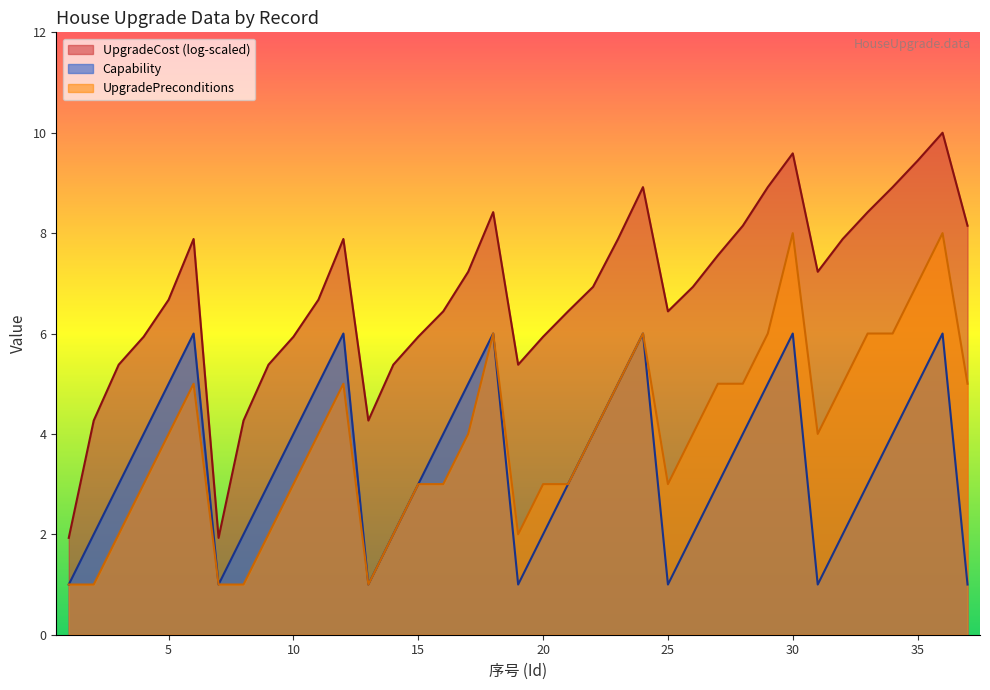

True or false: Capability and UpgradePreconditions cross at least once.

False